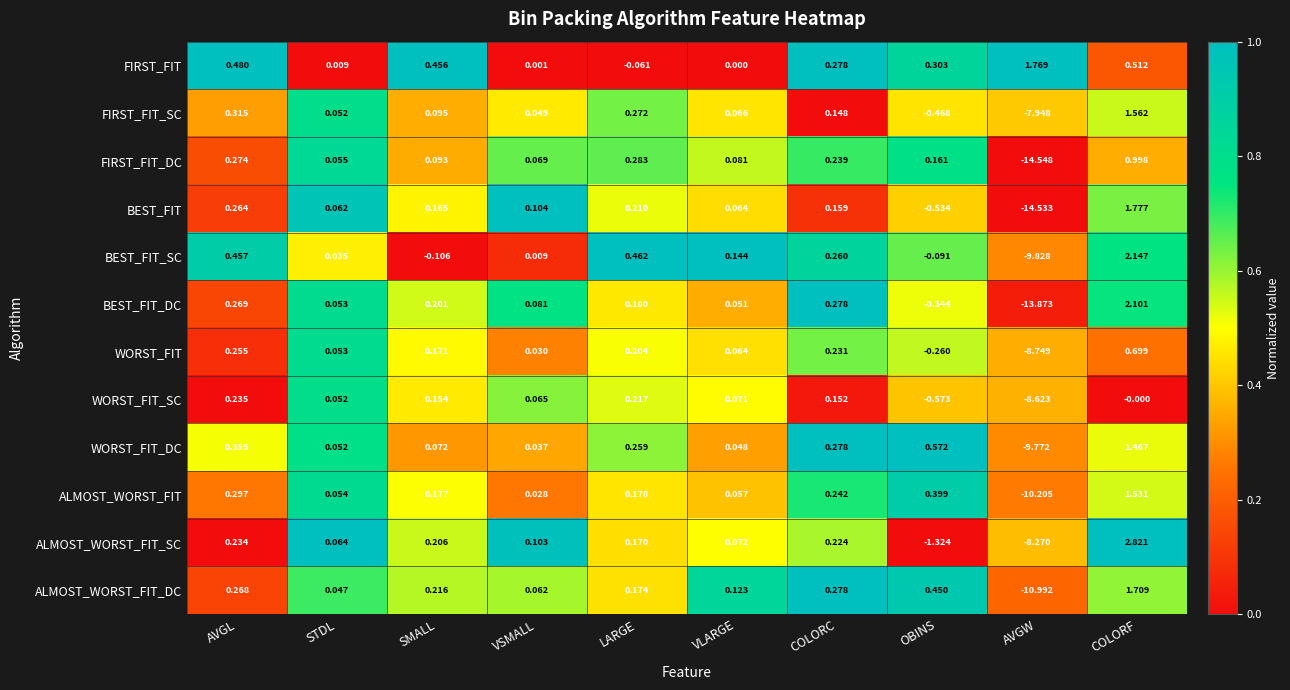

How many negative values does the FIRST_FIT_SC series have?

2